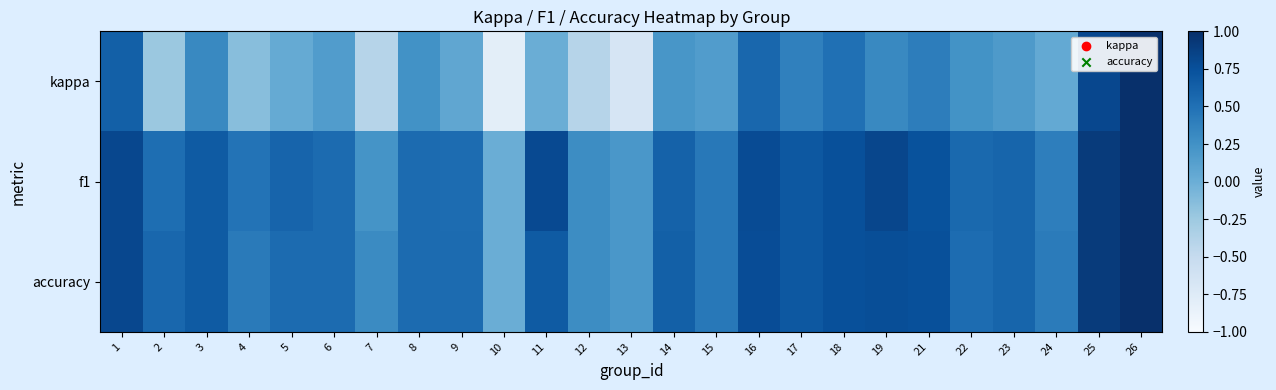

Rank the series at 21 from highest to lowest value.

accuracy, f1, kappa